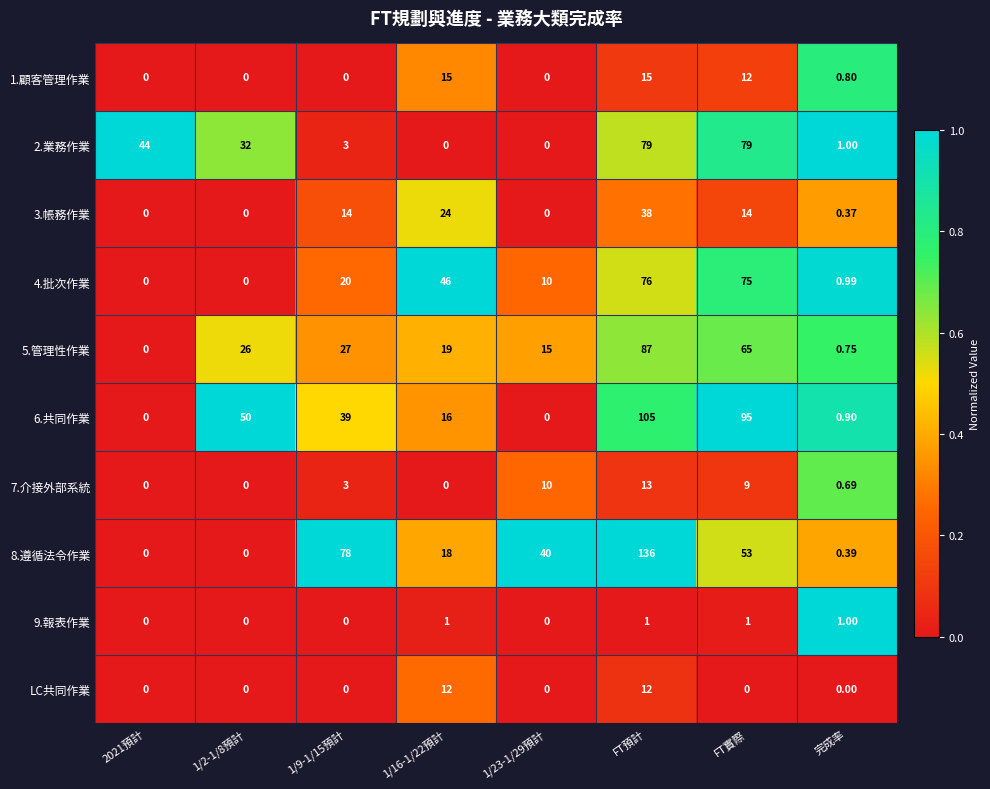

At which category is the sum across all series the highest?

FT預計